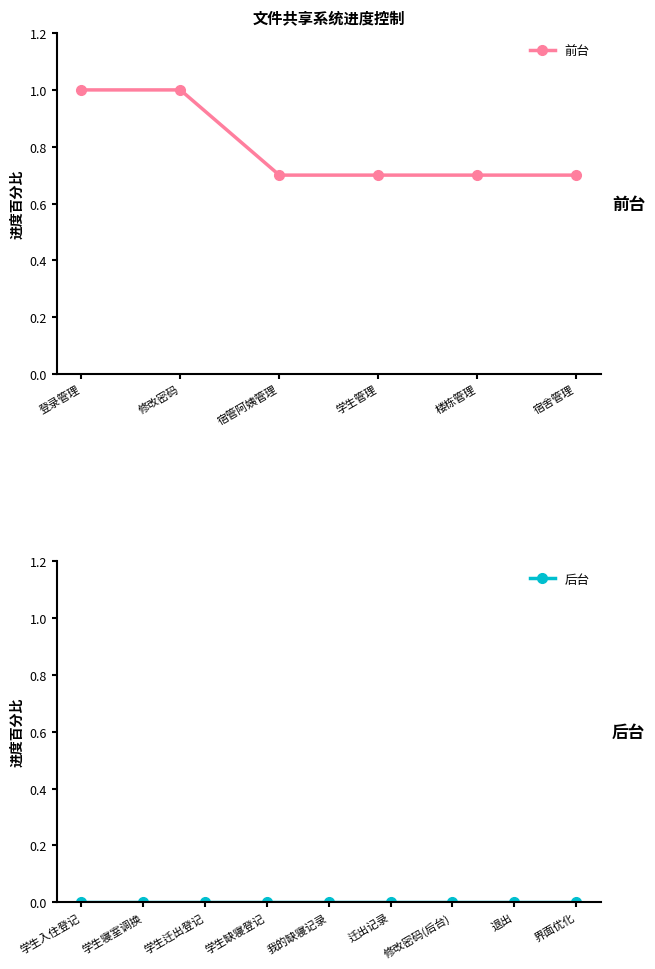

What is the greatest value displayed?

1.0